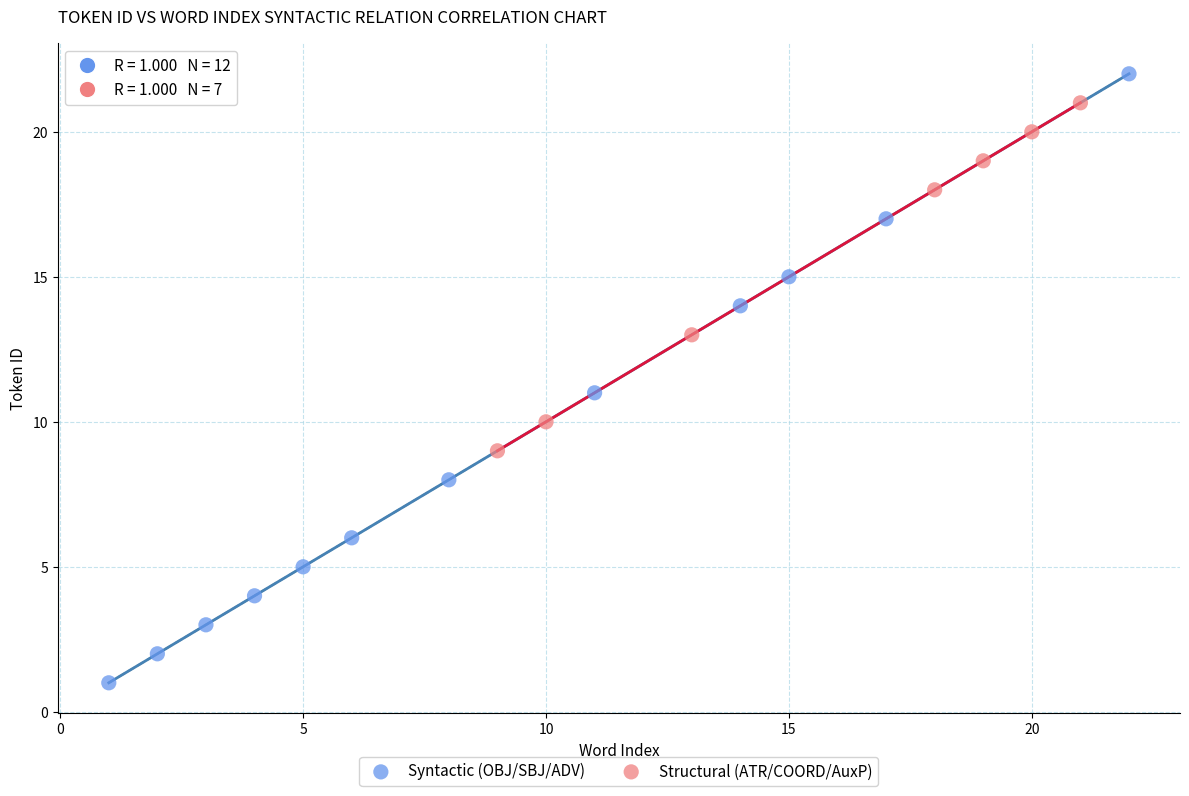

Which series contains the lowest Y value?

Syntactic (OBJ/SBJ/ADV)